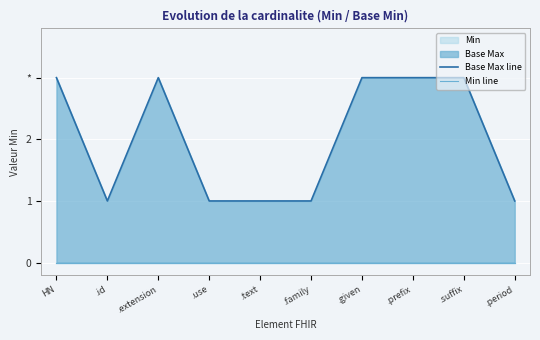

What is the total value across all series at .extension?

3